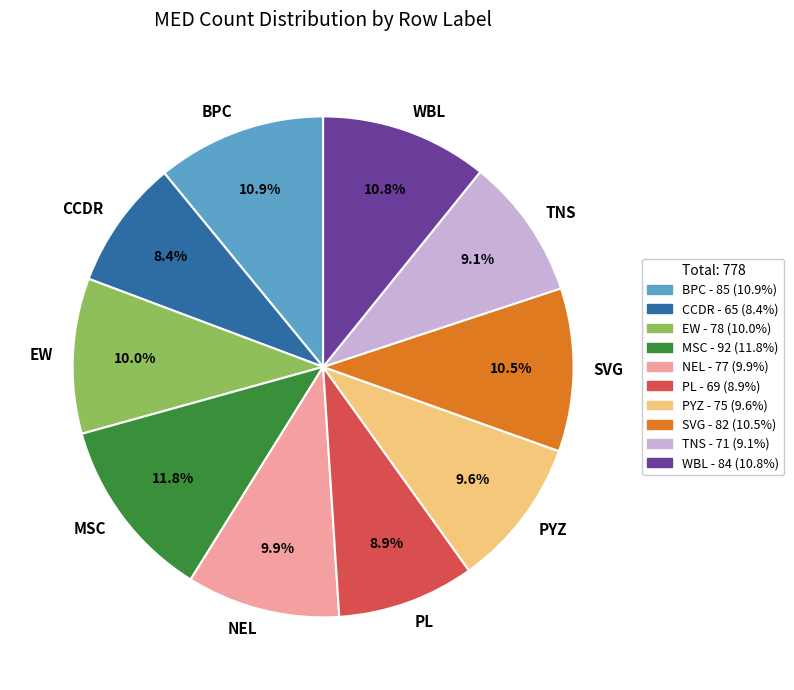

Which category has the smallest portion of the pie?

CCDR